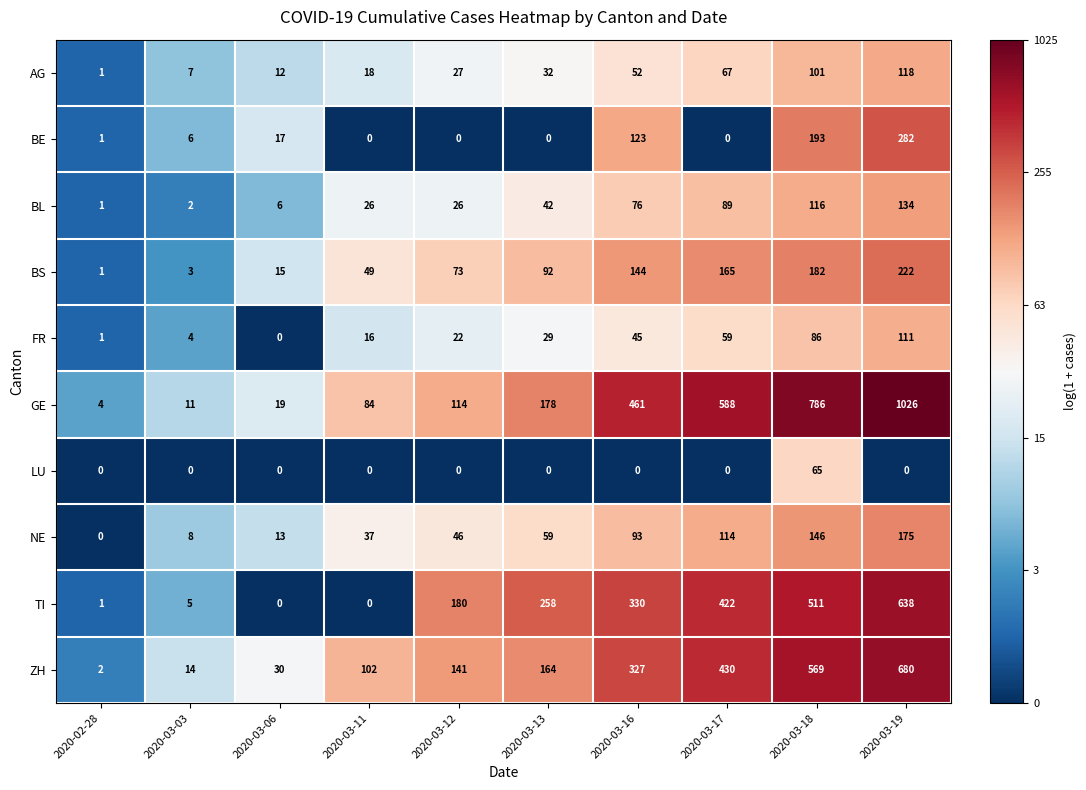

At 2020-03-03, list the series in order from smallest to largest.

LU, BL, BS, FR, TI, BE, AG, NE, GE, ZH